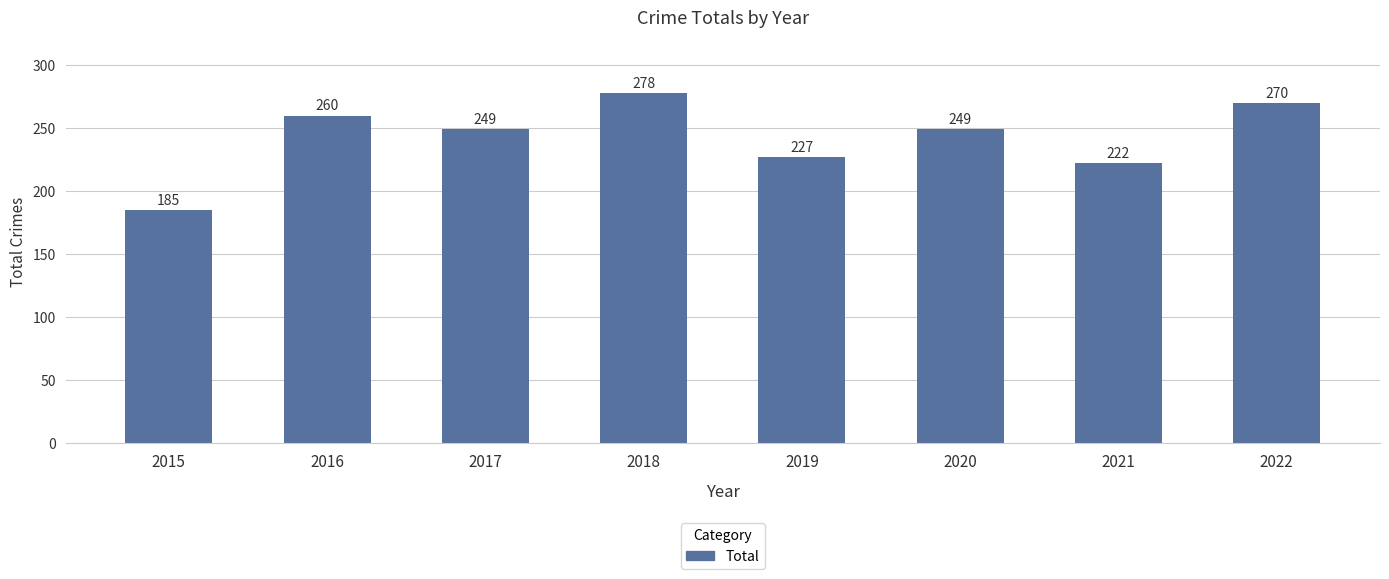

Which label corresponds to the largest value in the chart?

2018